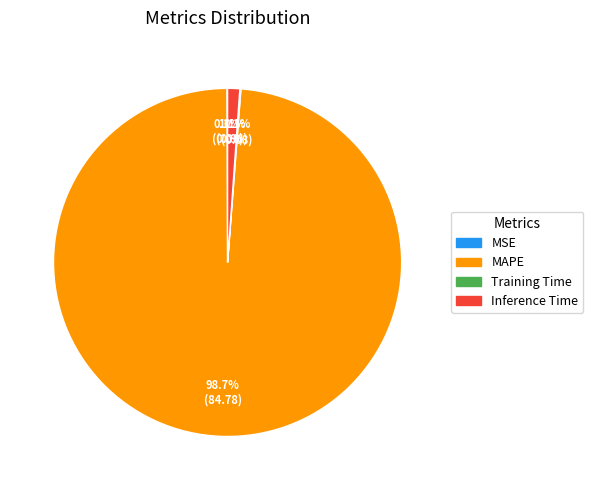

What is the largest slice in the pie chart?

MAPE